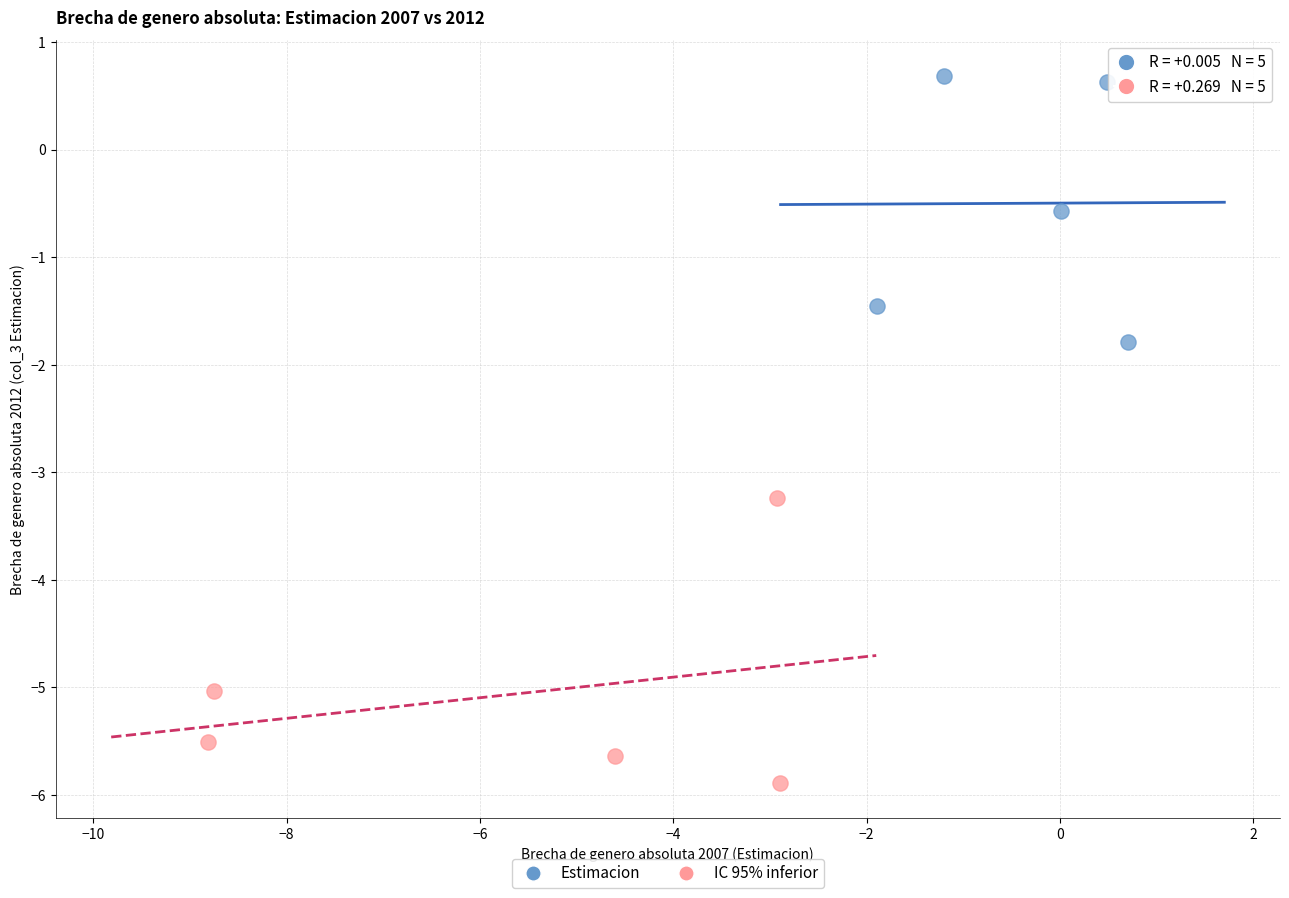

Which series has the largest Y range (max minus min)?

IC 95% inferior